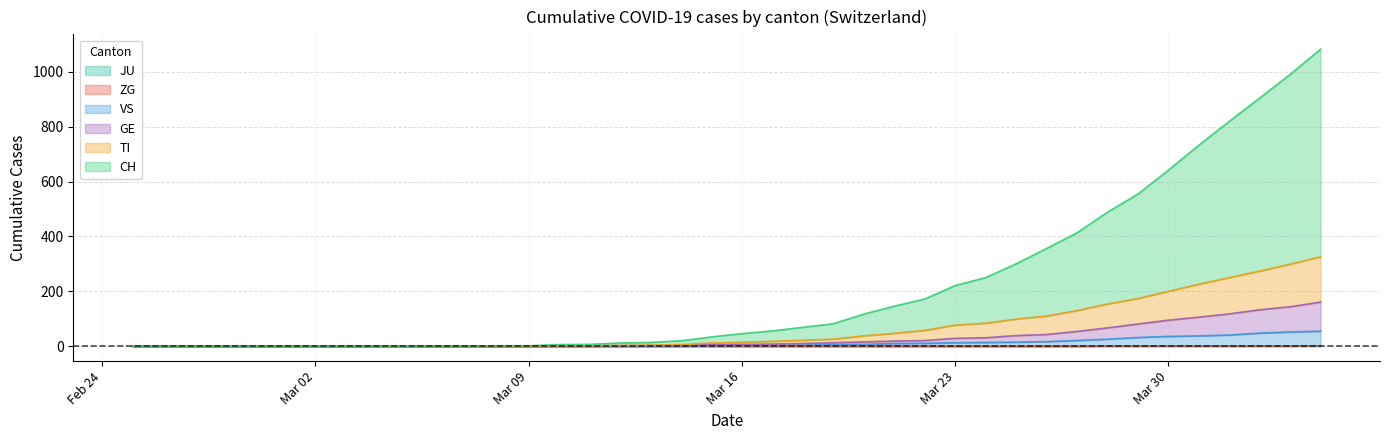

Does the chart have visible grid lines?

Yes